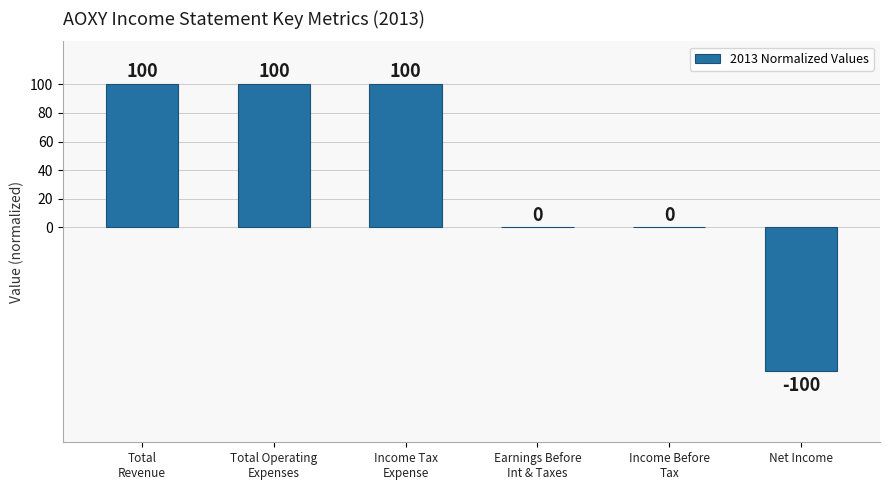

How many distinct data groups are displayed?

1